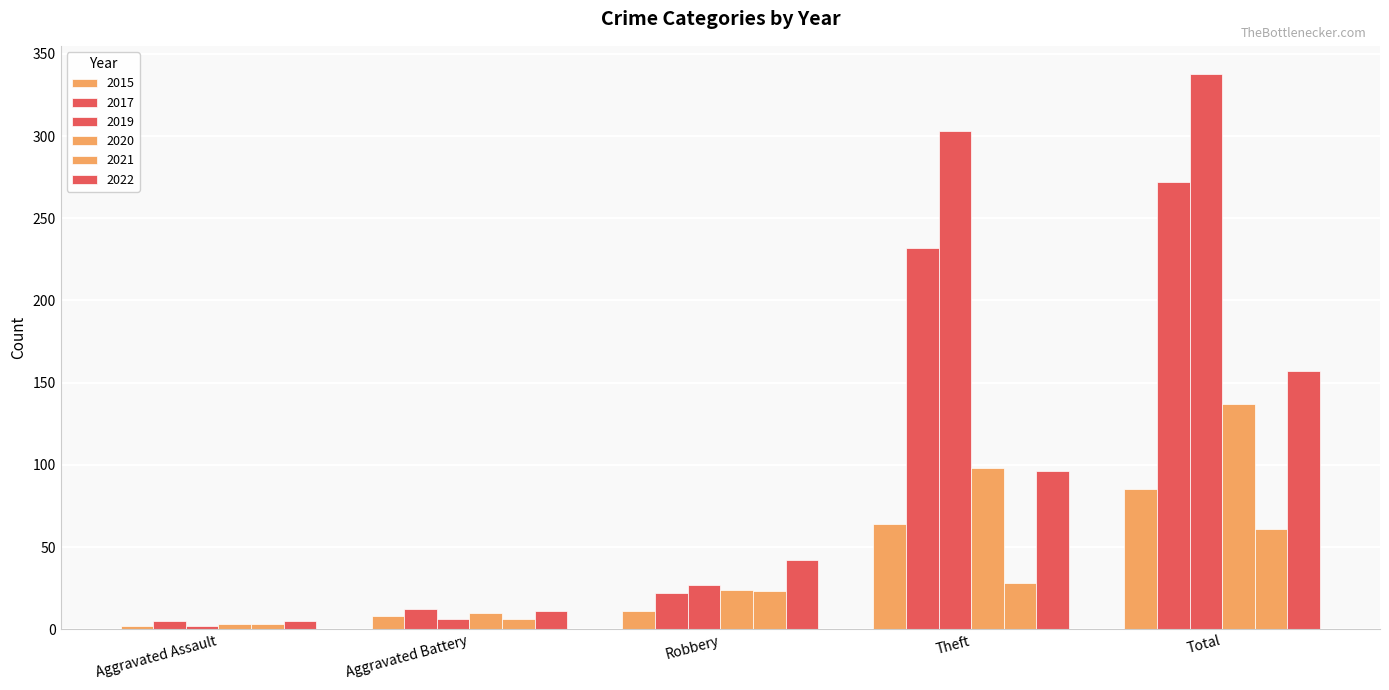

How many groups of bars are there?

5